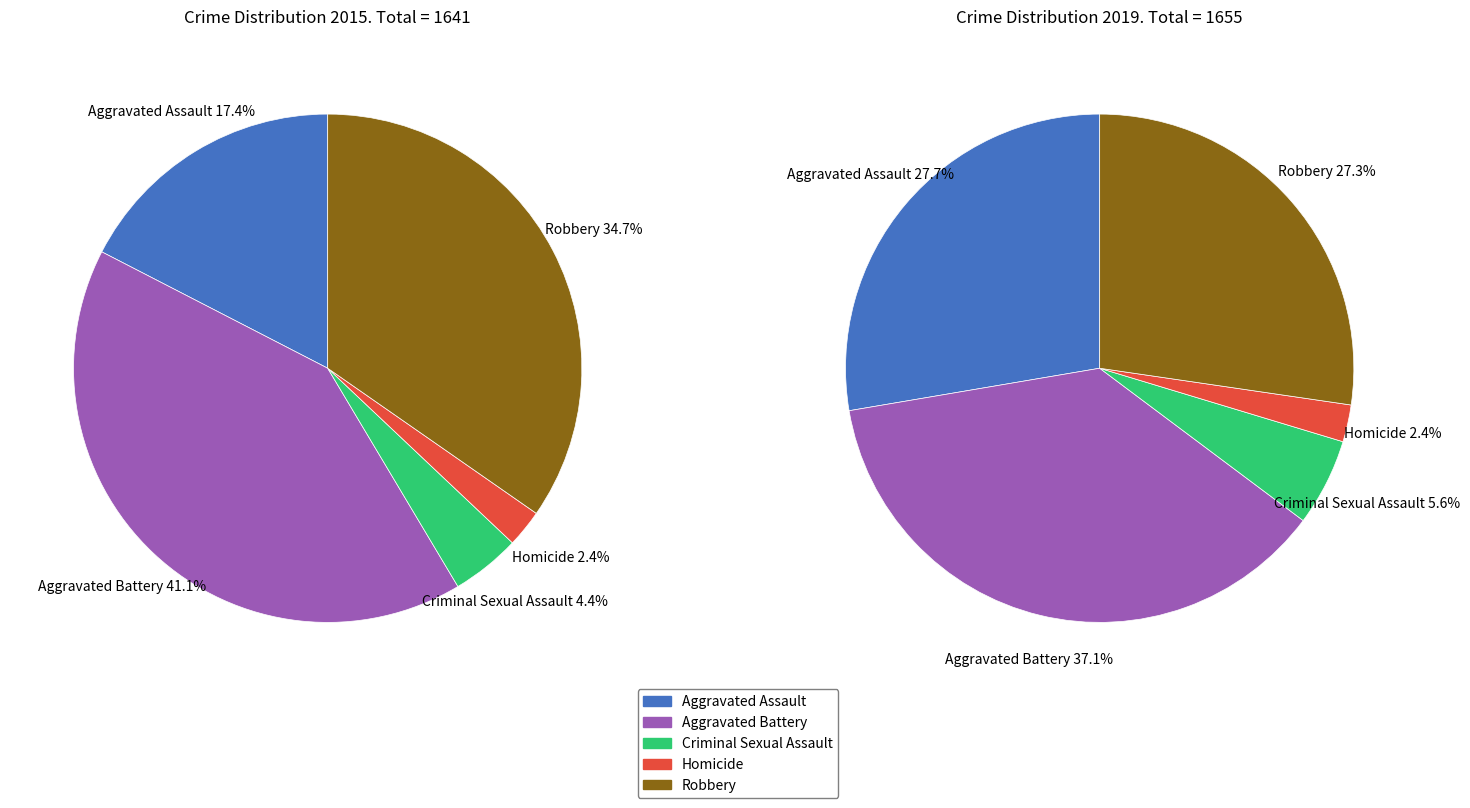

Which category has the biggest portion of the pie?

Aggravated Battery